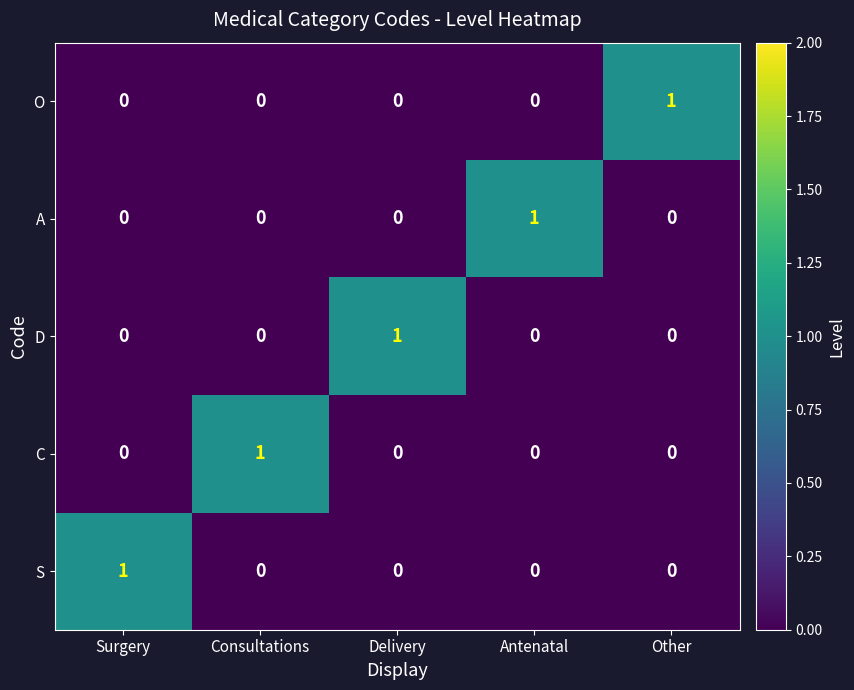

At how many categories does at least one series exceed 0?

5